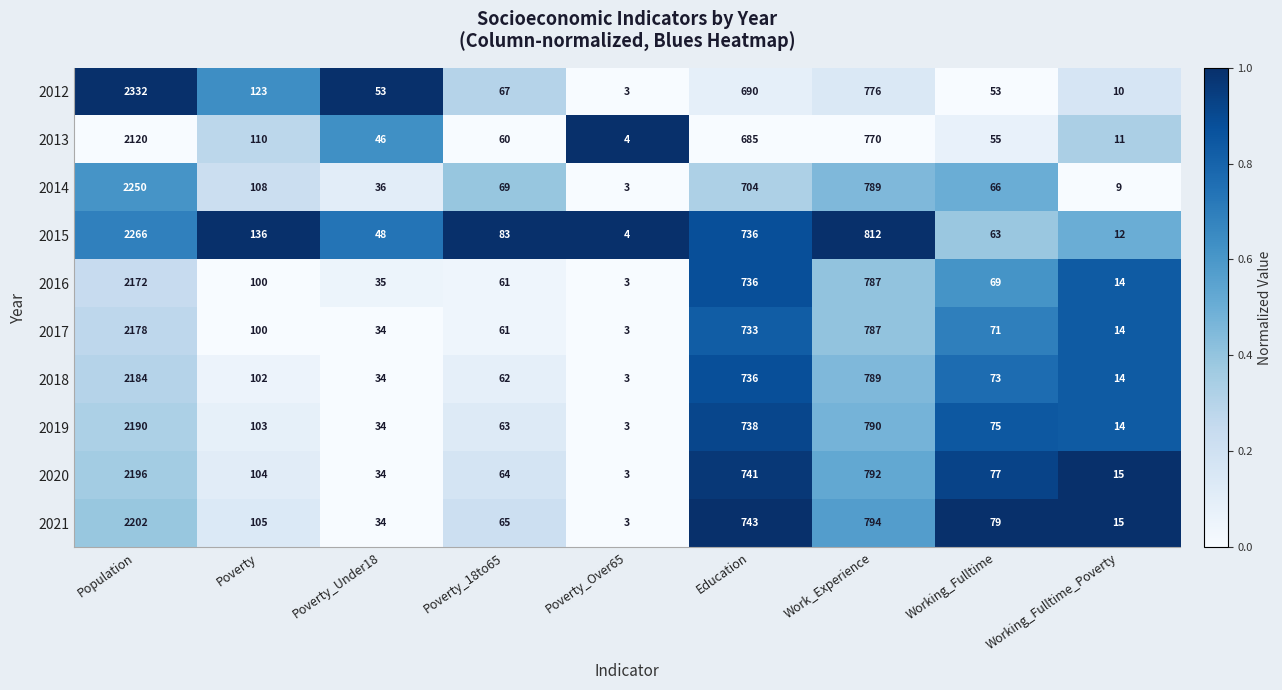

What is the total value across all series at Working_Fulltime?

681